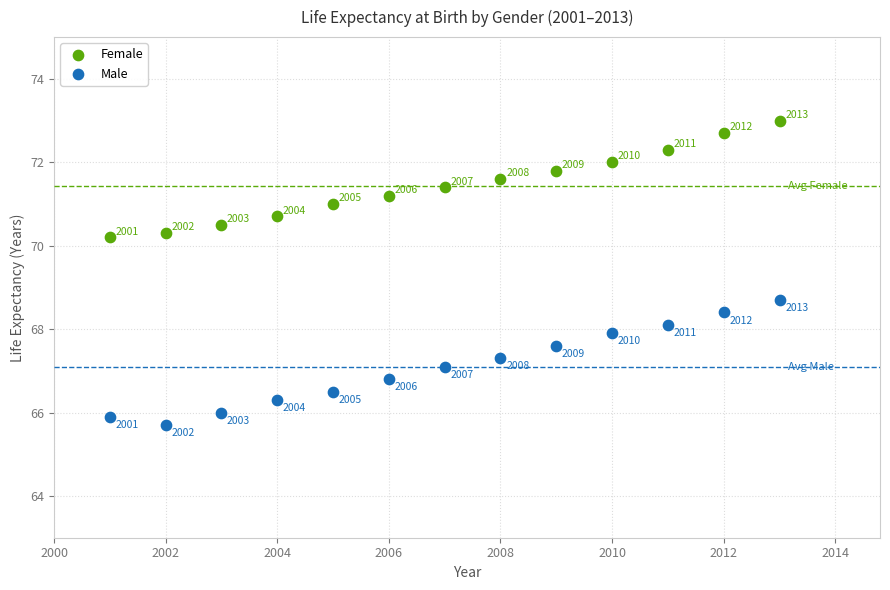

Which series has the largest Y range (max minus min)?

Male